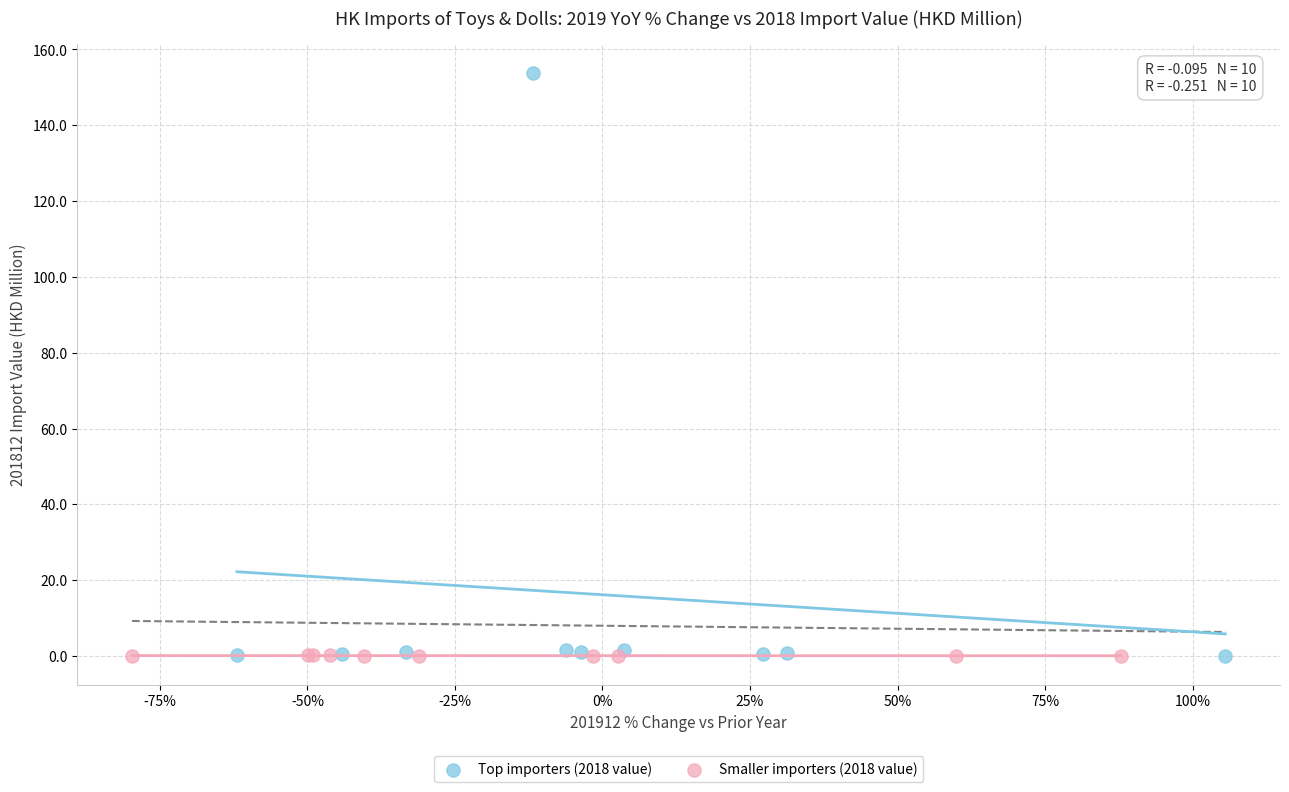

Which series has the largest Y range (max minus min)?

Top importers (2018 value)